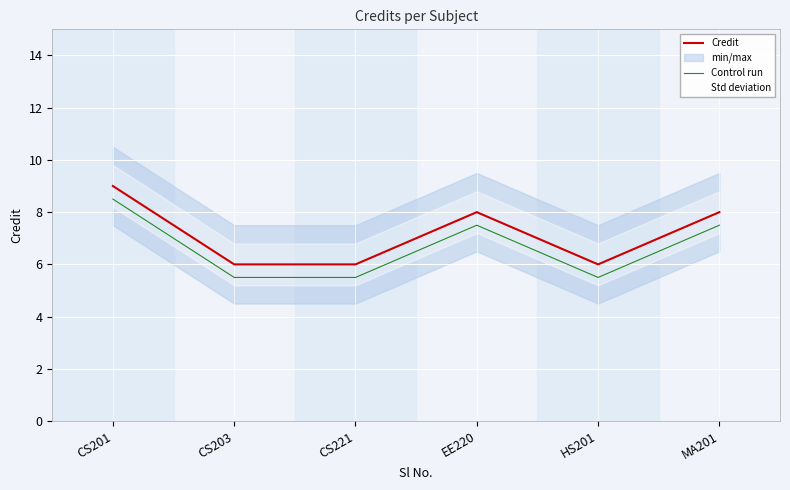

True or false: Credit has a value of 6.0 at CS221.

True